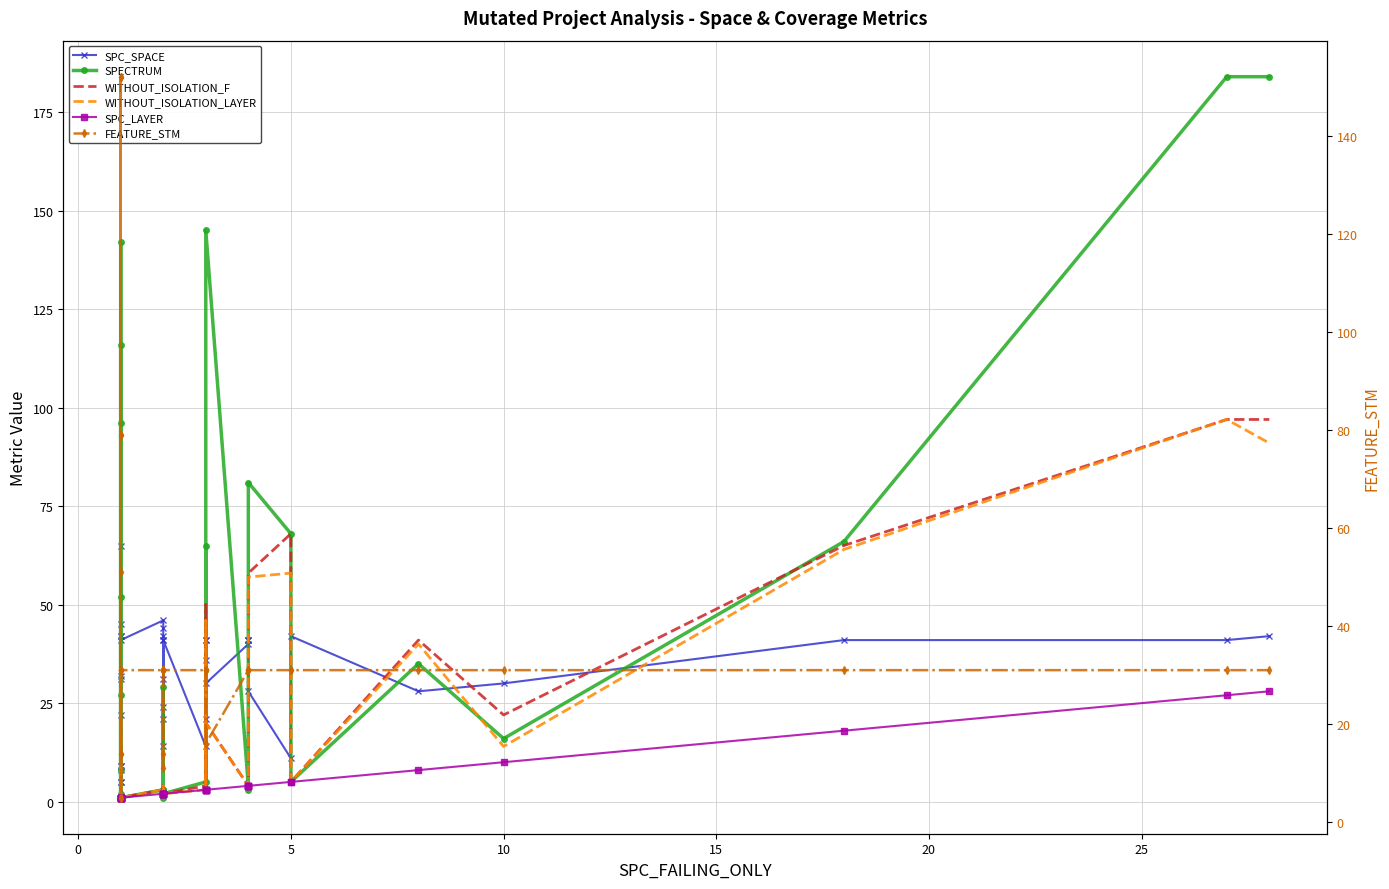

Which series has the largest range (max minus min)?

SPECTRUM